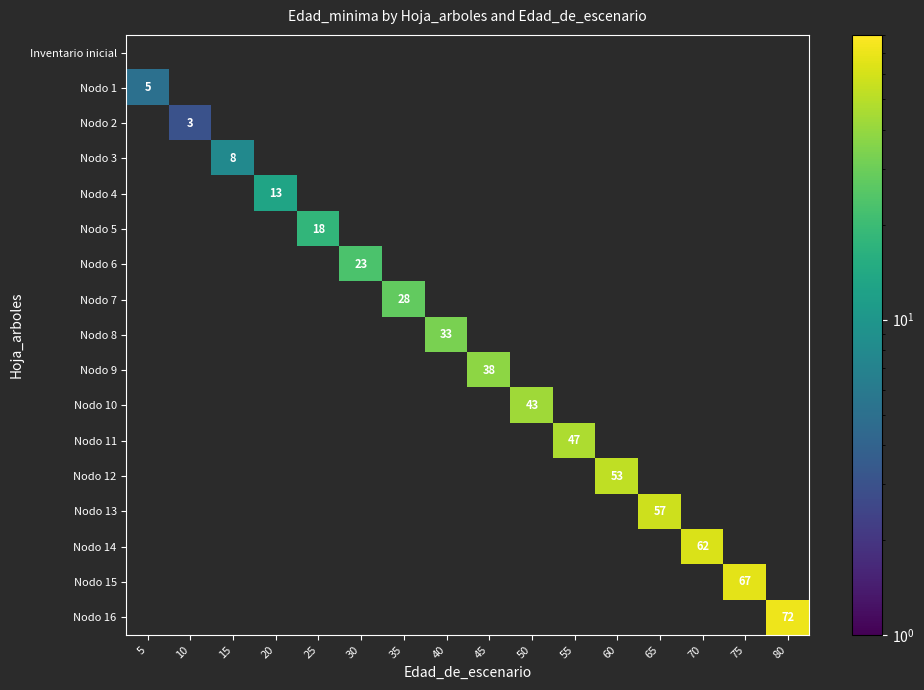

List the series in order of their peak value, highest first.

Nodo 16, Nodo 15, Nodo 14, Nodo 13, Nodo 12, Nodo 11, Nodo 10, Nodo 9, Nodo 8, Nodo 7, Nodo 6, Nodo 5, Nodo 4, Nodo 3, Nodo 1, Nodo 2, Inventario inicial